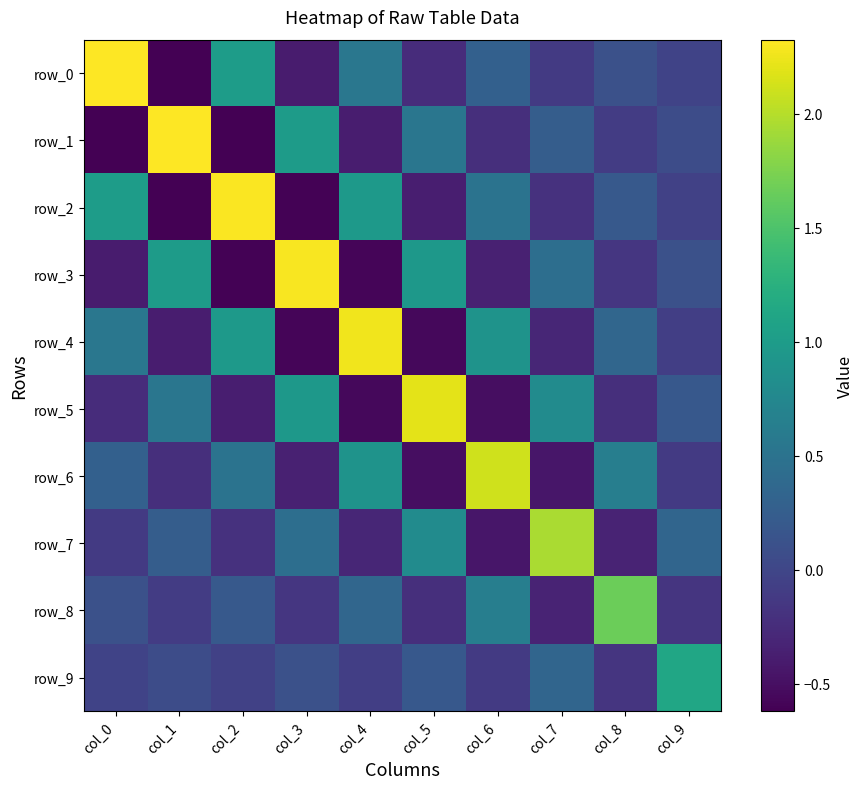

The value of row_6 at col_1 is -0.2. True or false?

True